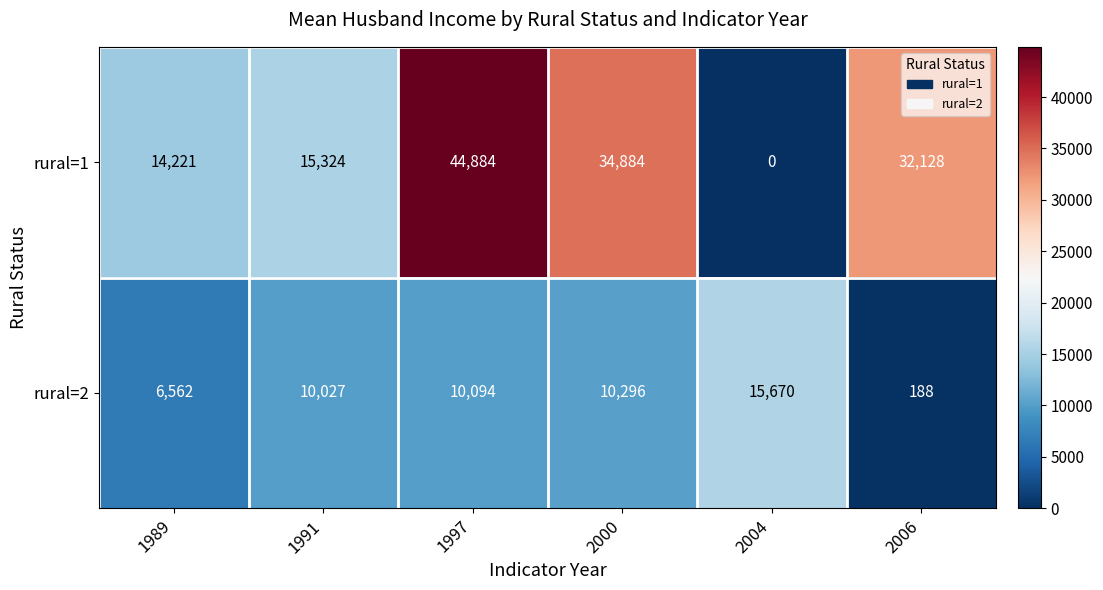

Which series has the largest total across all categories?

rural=1